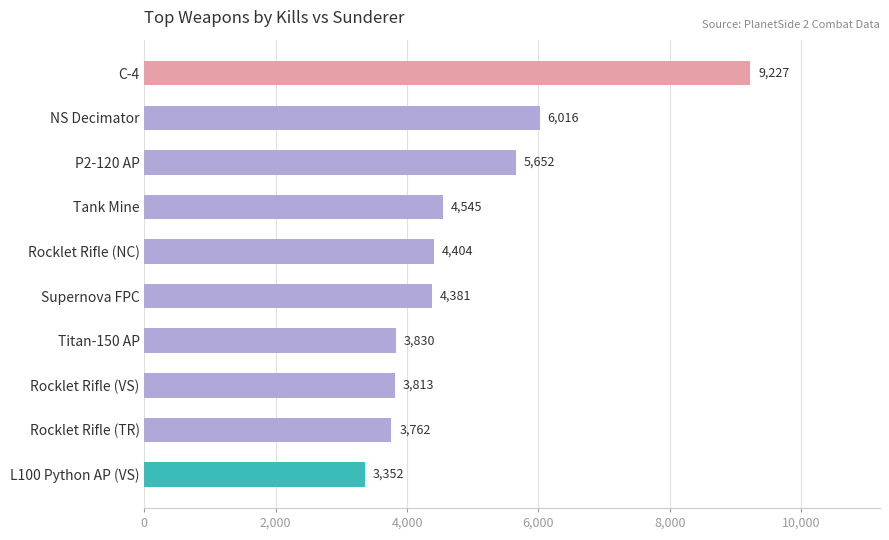

Is it true that the value at Tank Mine is 6374?

False